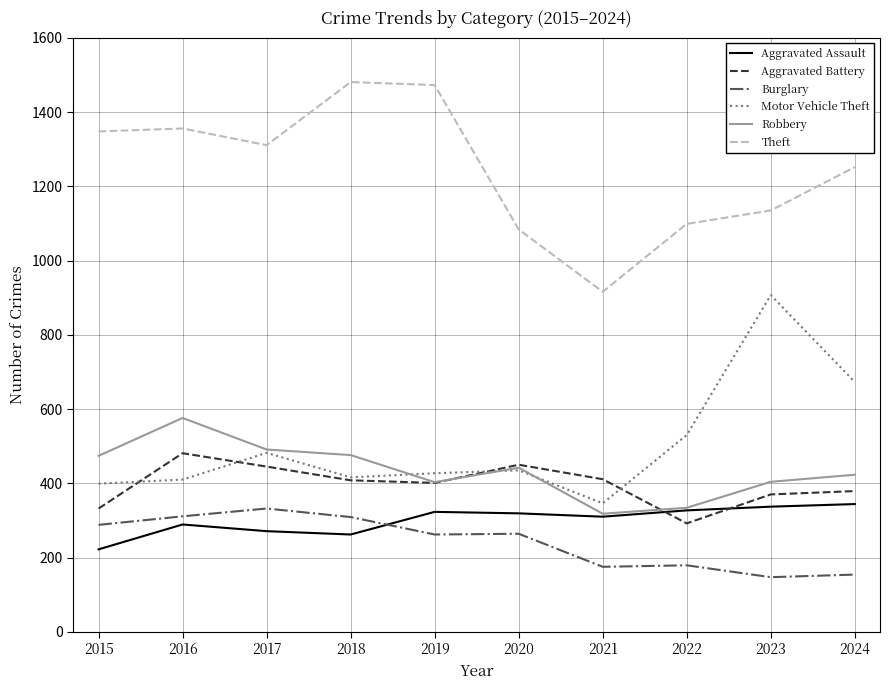

True or false: Burglary and Robbery cross at least once.

False